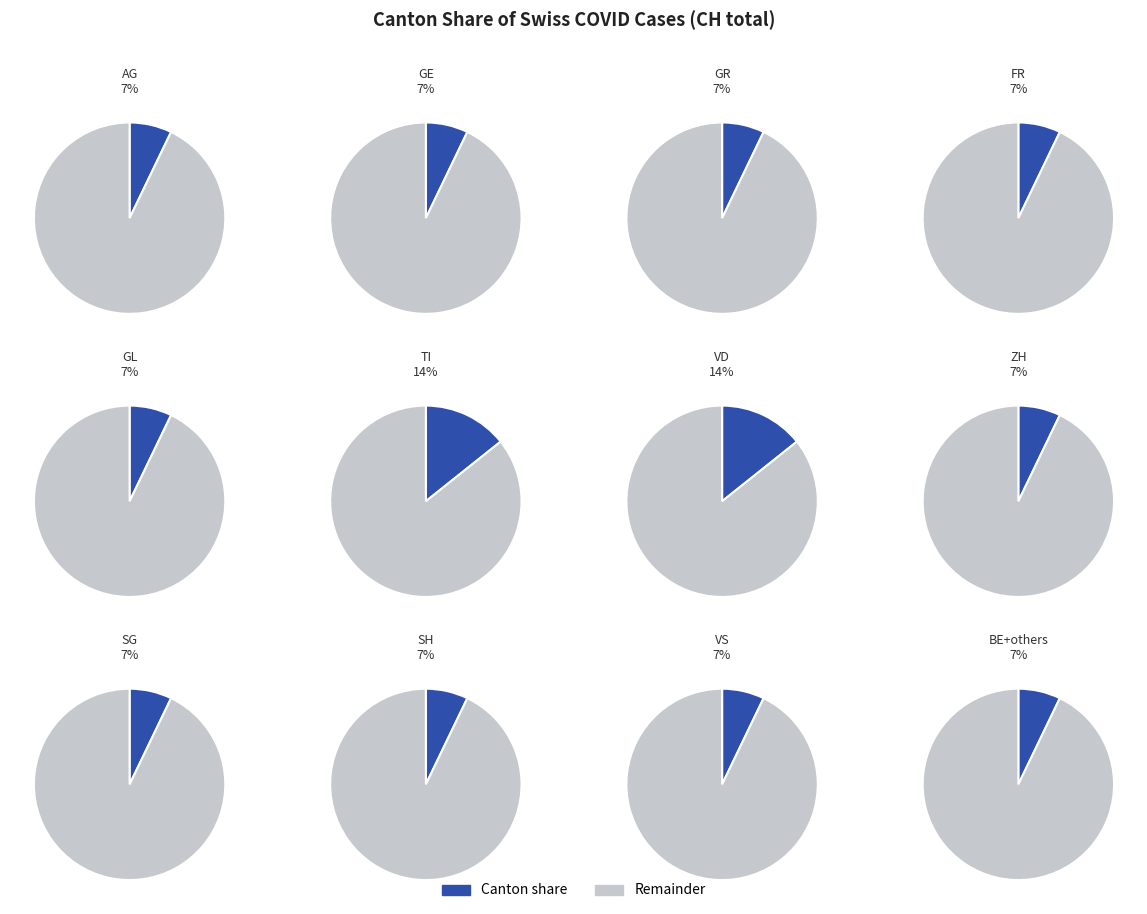

Does any single category account for the majority?

No